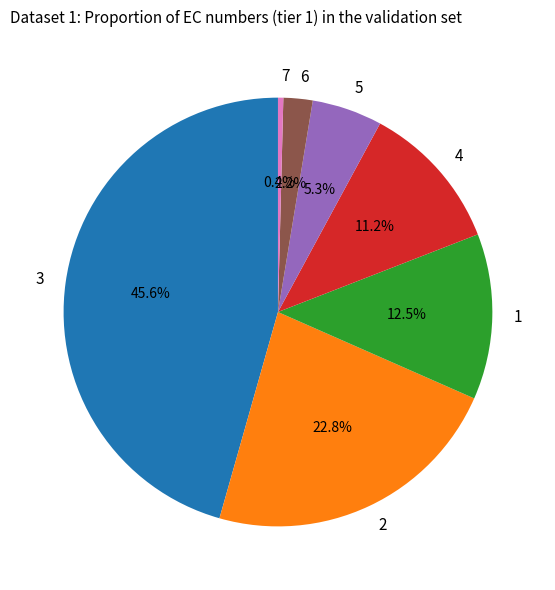

How much of the chart is everything except 4?

88.8%